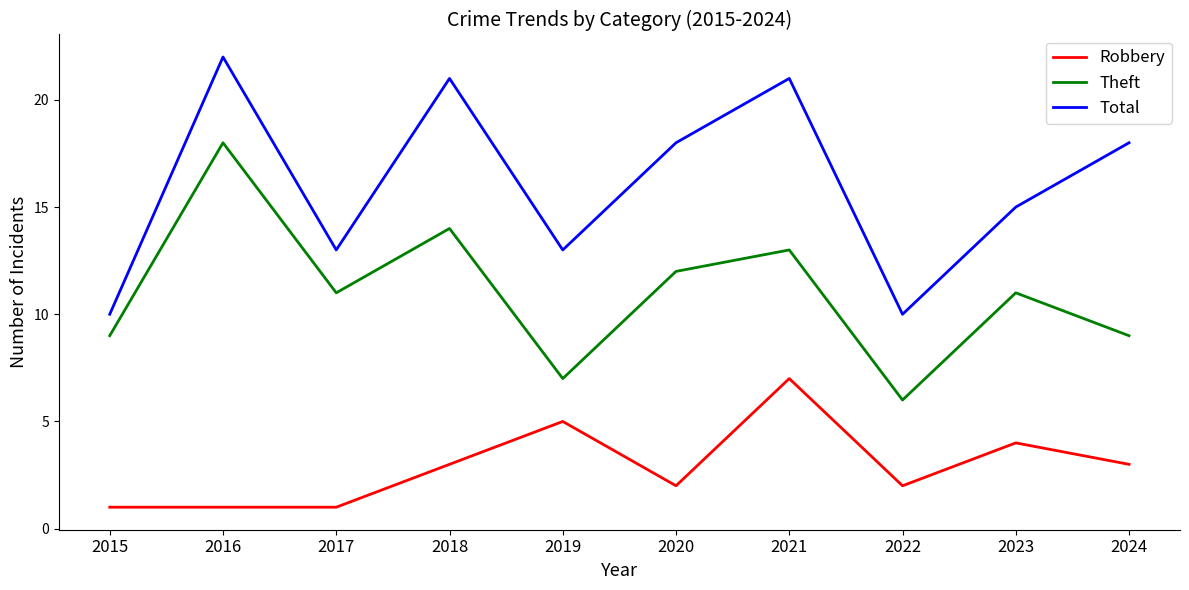

What is the maximum value for Theft?

18